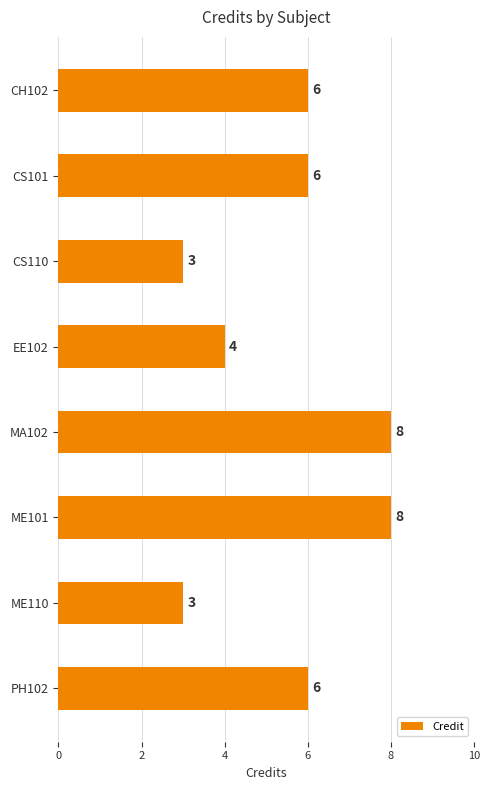

Read the value at CS101.

6